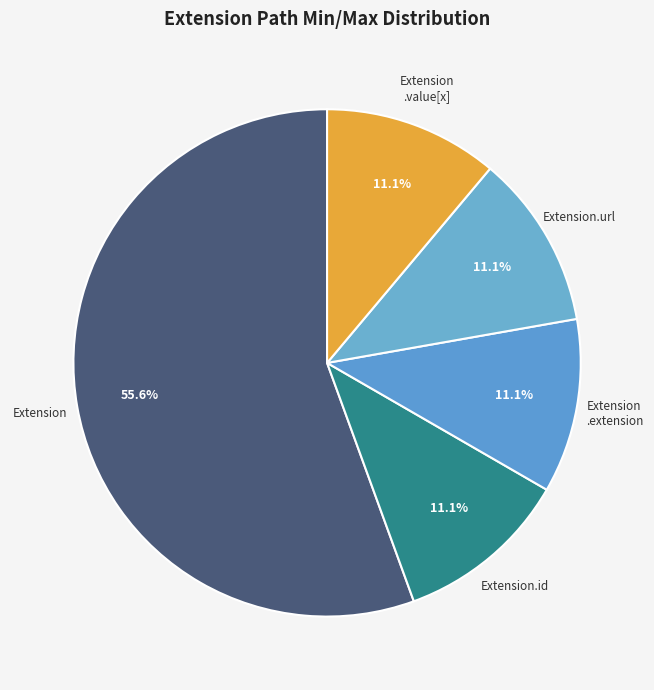

How many slices are in this pie chart?

5